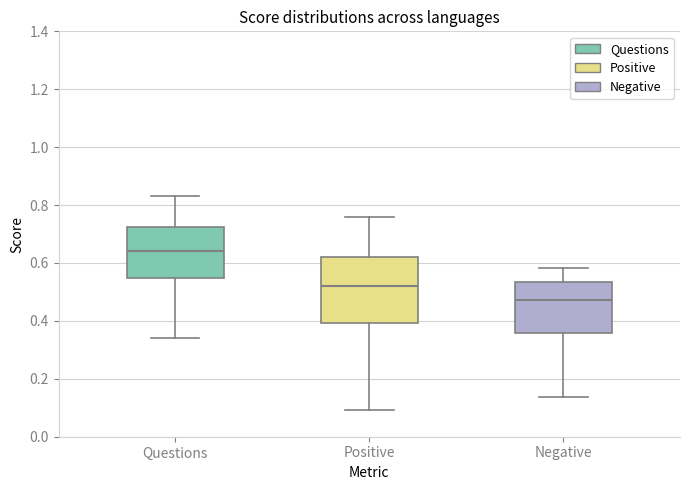

Reading left to right, transcribe this box plot: for each box, give where its median line is, the range the box spans, and where its two whiskers end, as read against the y-axis. The values are not printed on the chart, so give them approximately, as read against the axis.

Questions: median 0.64, box 0.54 to 0.72, whiskers 0.34 to 0.84
Positive: median 0.52, box 0.40 to 0.62, whiskers 0.10 to 0.76
Negative: median 0.48, box 0.36 to 0.54, whiskers 0.14 to 0.58